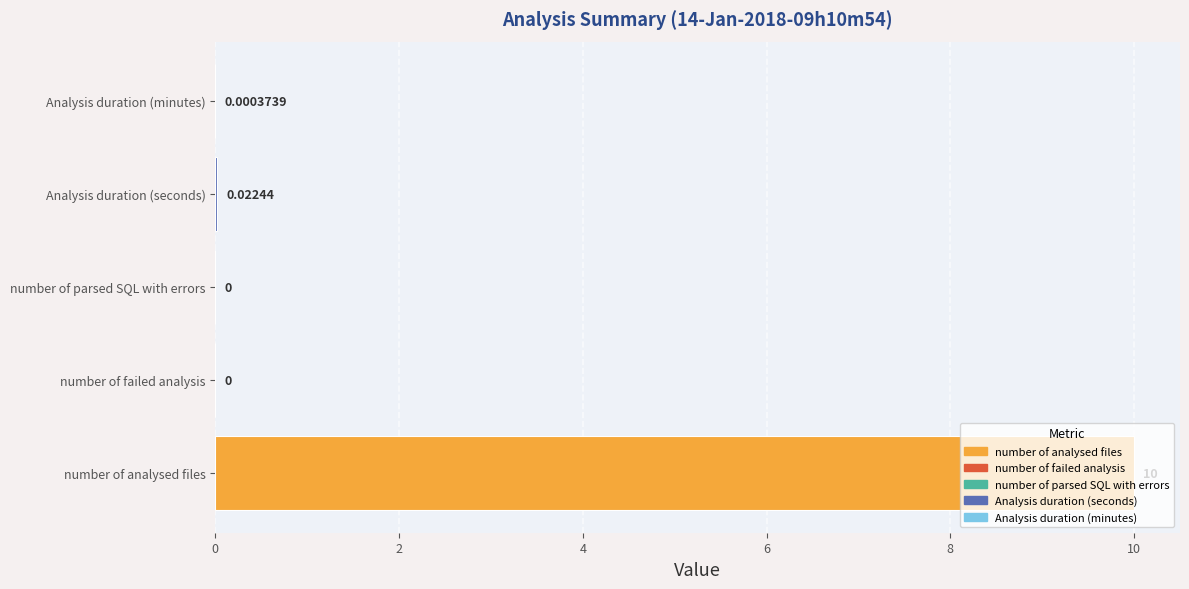

Where is the data nearest to the value 5?

Analysis duration (seconds)